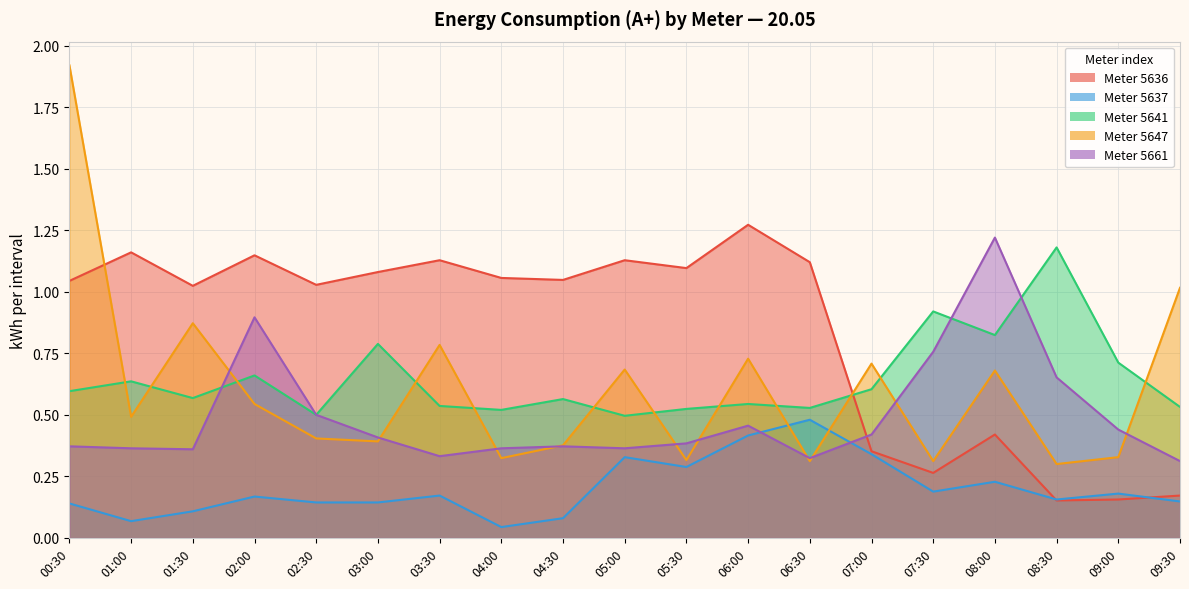

Reading left to right, transcribe all the data shown in this chart.

5636: 1.0	1.2	1.0	1.1	1.0	1.1	1.1	1.1	1.0	1.1	1.1	1.3	1.1	0.4	0.3	0.4	0.2	0.2	0.2
5637: 0.1	0.1	0.1	0.2	0.1	0.1	0.2	0.0	0.1	0.3	0.3	0.4	0.5	0.3	0.2	0.2	0.2	0.2	0.1
5641: 0.6	0.6	0.6	0.7	0.5	0.8	0.5	0.5	0.6	0.5	0.5	0.5	0.5	0.6	0.9	0.8	1.2	0.7	0.5
5647: 1.9	0.5	0.9	0.5	0.4	0.4	0.8	0.3	0.4	0.7	0.3	0.7	0.3	0.7	0.3	0.7	0.3	0.3	1.0
5661: 0.4	0.4	0.4	0.9	0.5	0.4	0.3	0.4	0.4	0.4	0.4	0.5	0.3	0.4	0.8	1.2	0.7	0.4	0.3